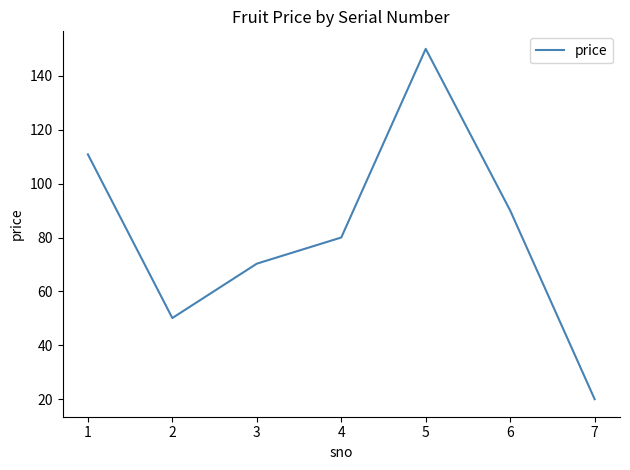

Count the number of data series in this chart.

1